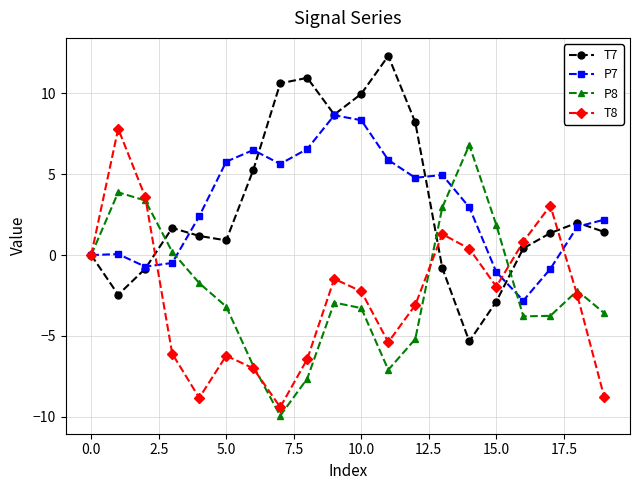

What are all the series names shown in the legend?

T7, P7, P8, T8